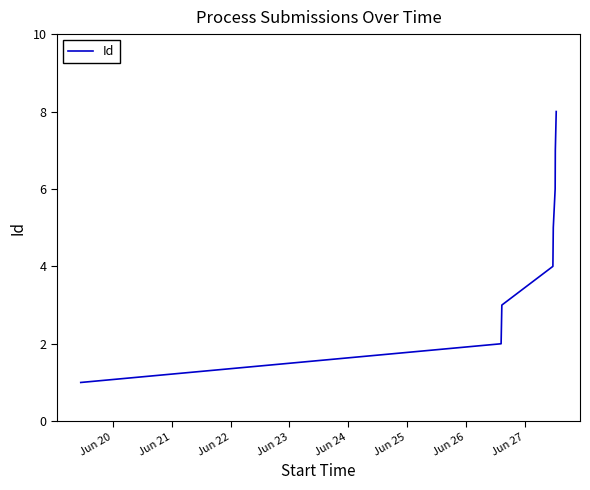

True or false: there are more than 1 points higher than both neighbors.

False